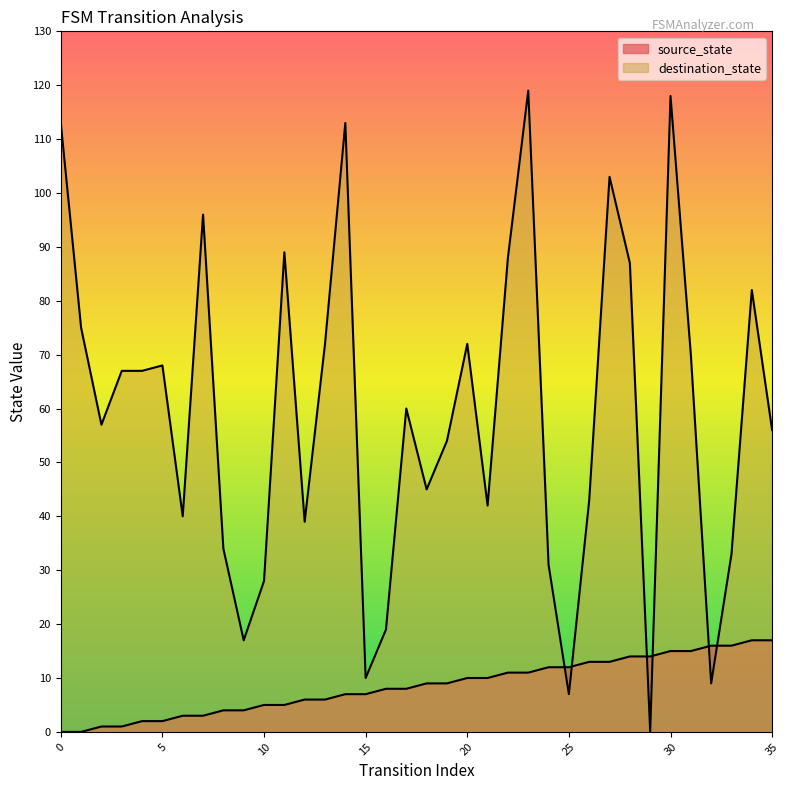

True or false: source_state has a value of 6 at 12.

True